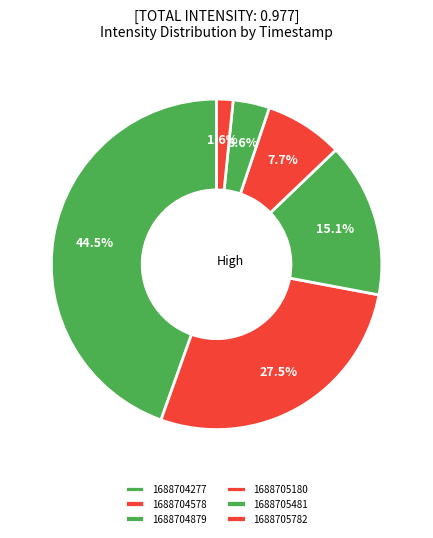

To the nearest percent, what is the combined percentage of 1688705782 and 1688705180?

9%